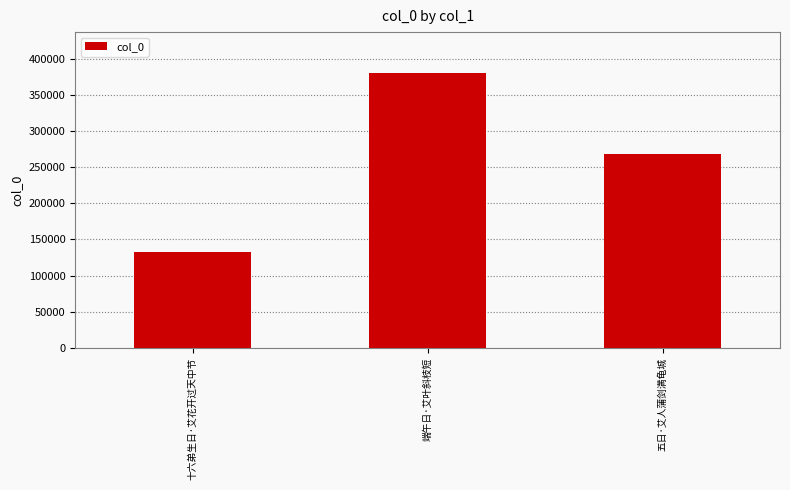

Reading left to right, transcribe all the data shown in this chart.

132515	379622	267961